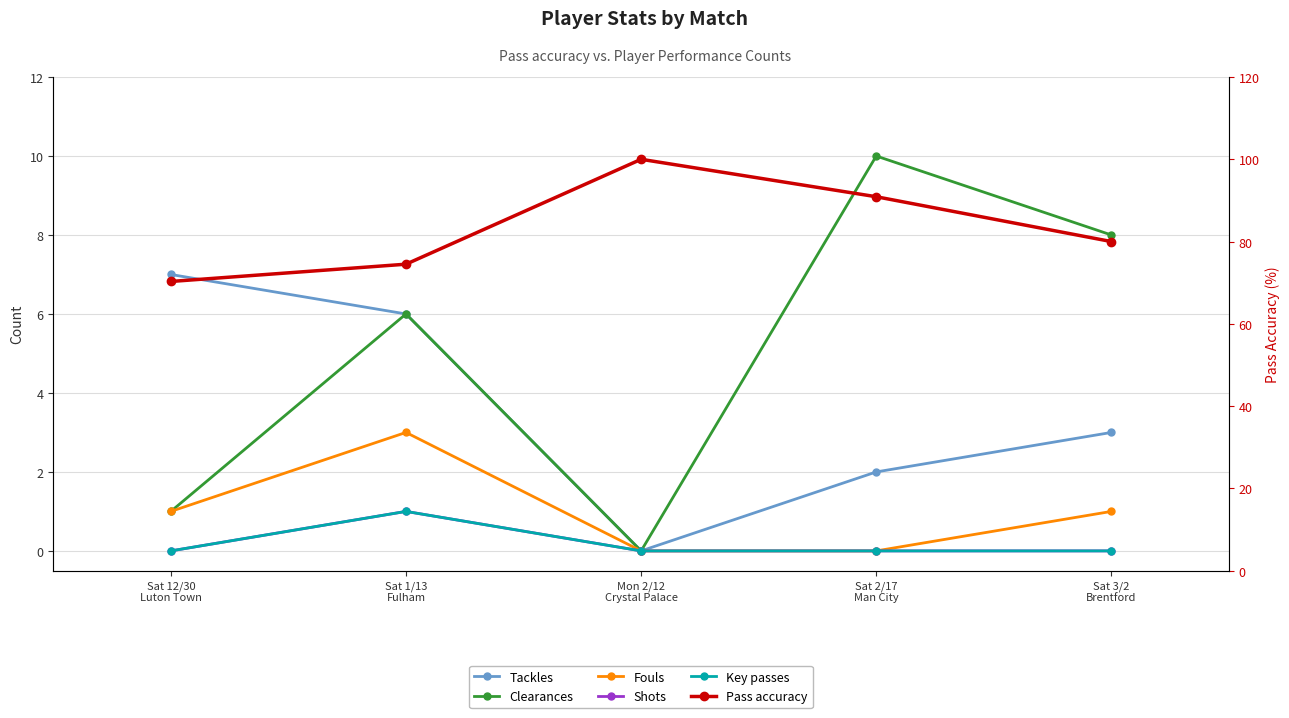

The value of Key passes at Sat 3/2
Brentford is 0.0. True or false?

True